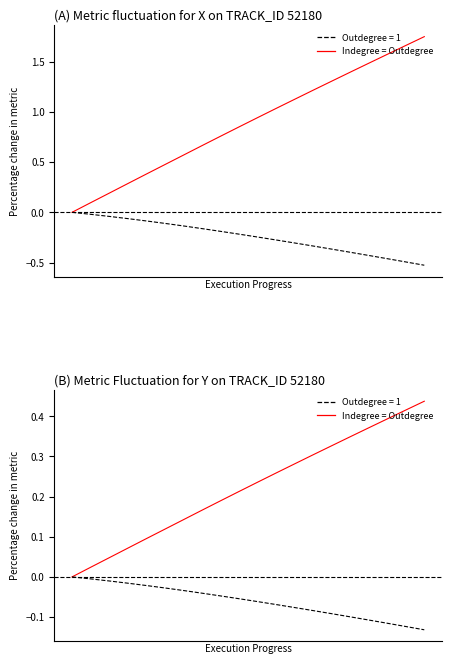

What is the approximate value of Indegree = Outdegree at 14?

0.3